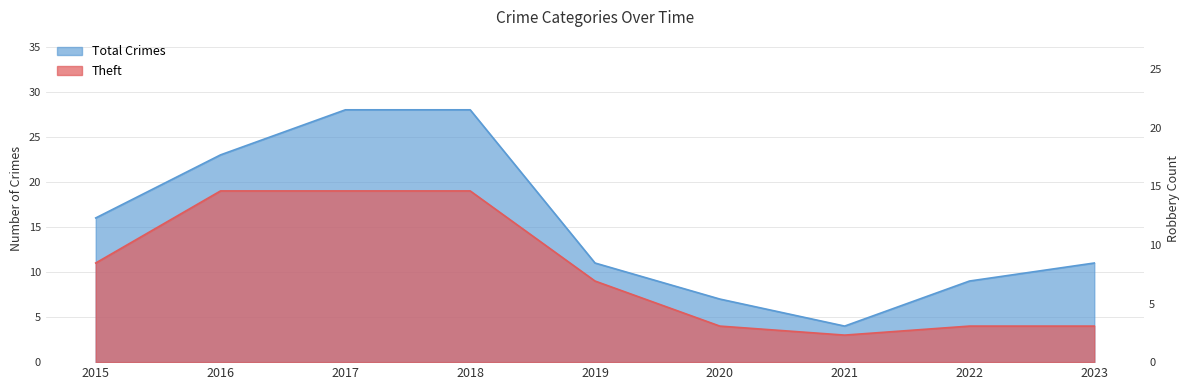

True or false: Total and Theft intersect in this chart.

False